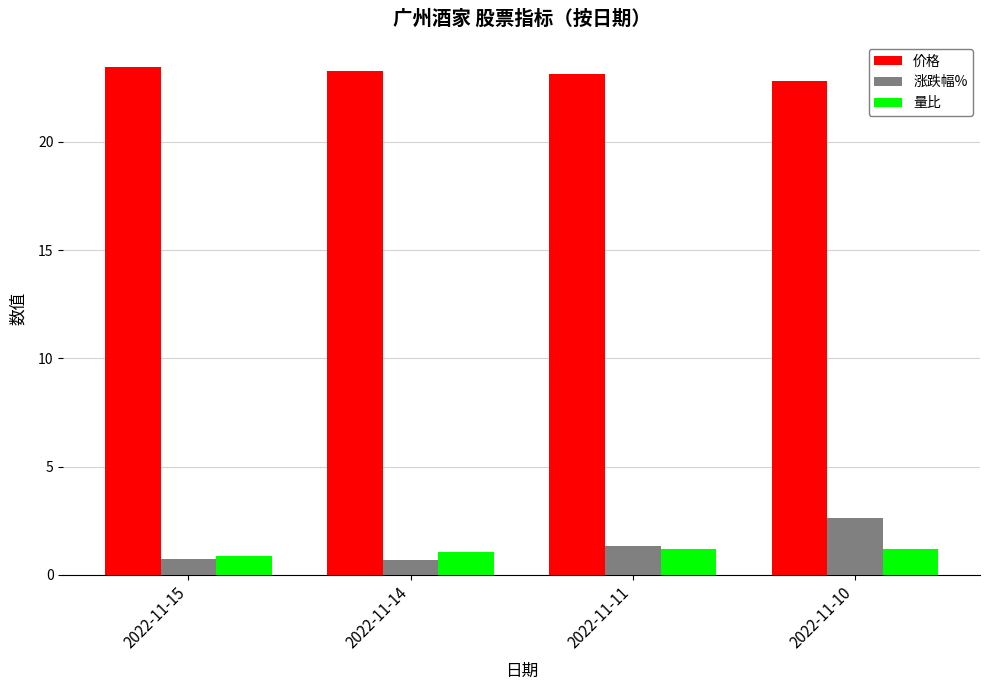

What is the spread (max minus min) of values at 2022-11-14?

22.6